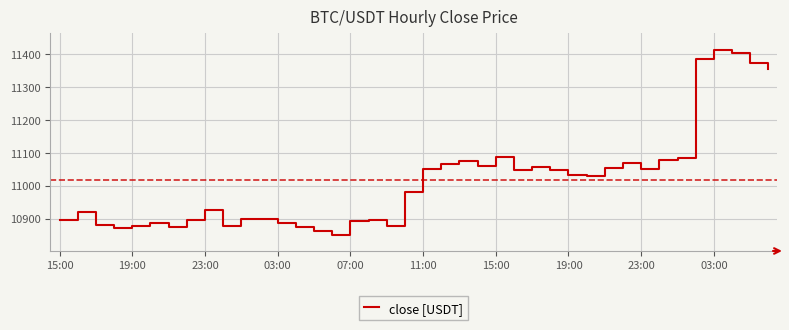

What is the greatest value displayed?

11413.0